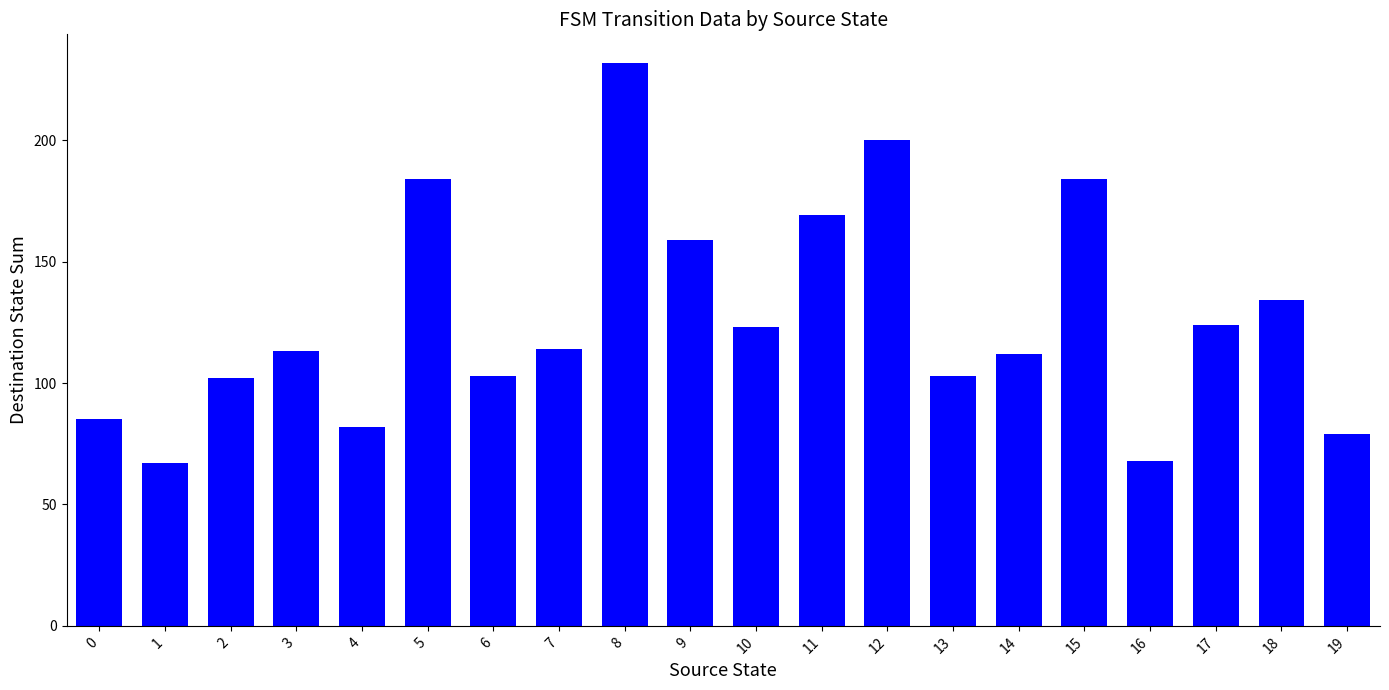

Reading left to right, list all the values displayed in this chart.

85	67	102	113	82	184	103	114	232	159	123	169	200	103	112	184	68	124	134	79